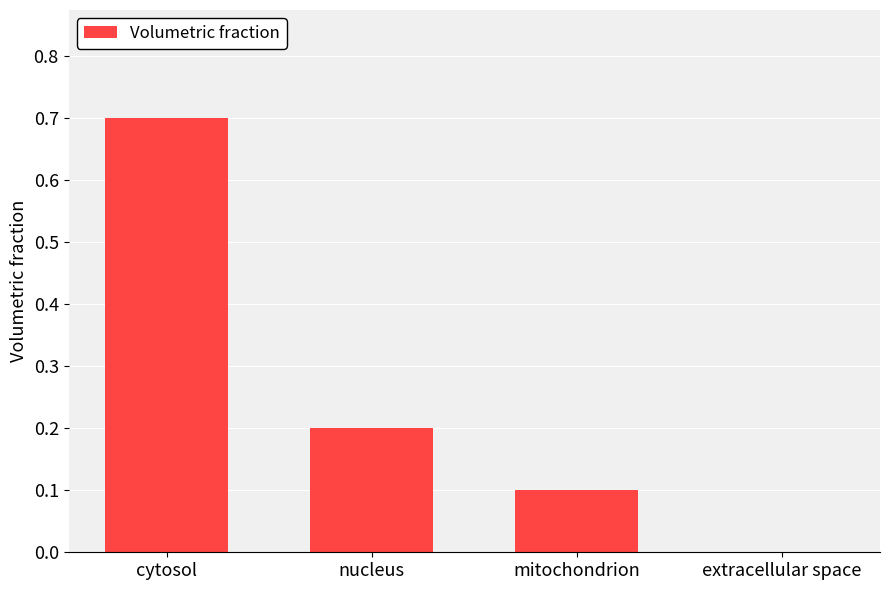

The value at cytosol is 1.1. True or false?

False